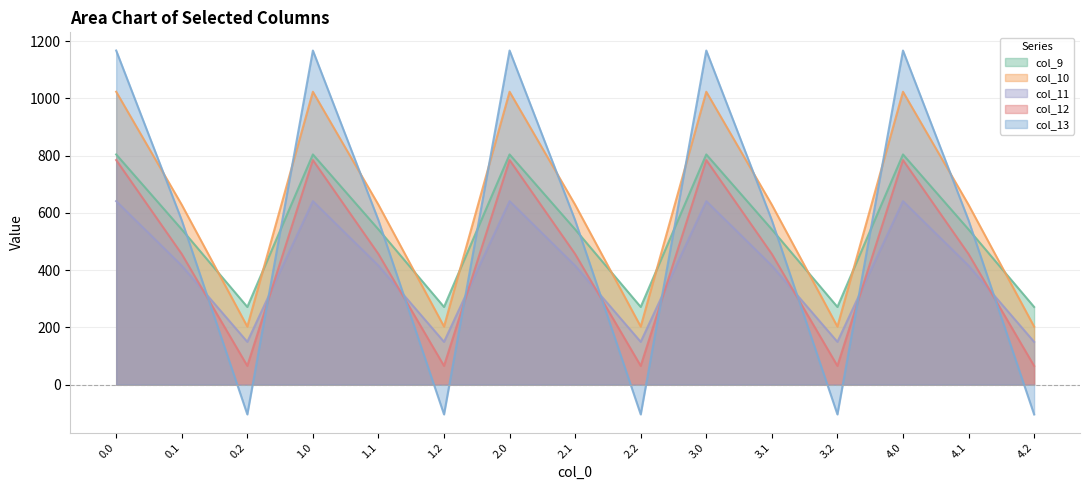

Which has a higher value, 2.1 or 2.2?

2.1